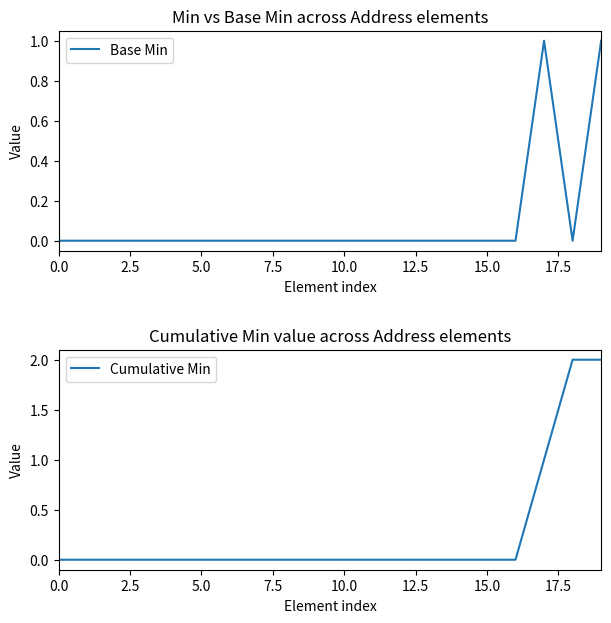

How many data points in Base Min are above 0?

2